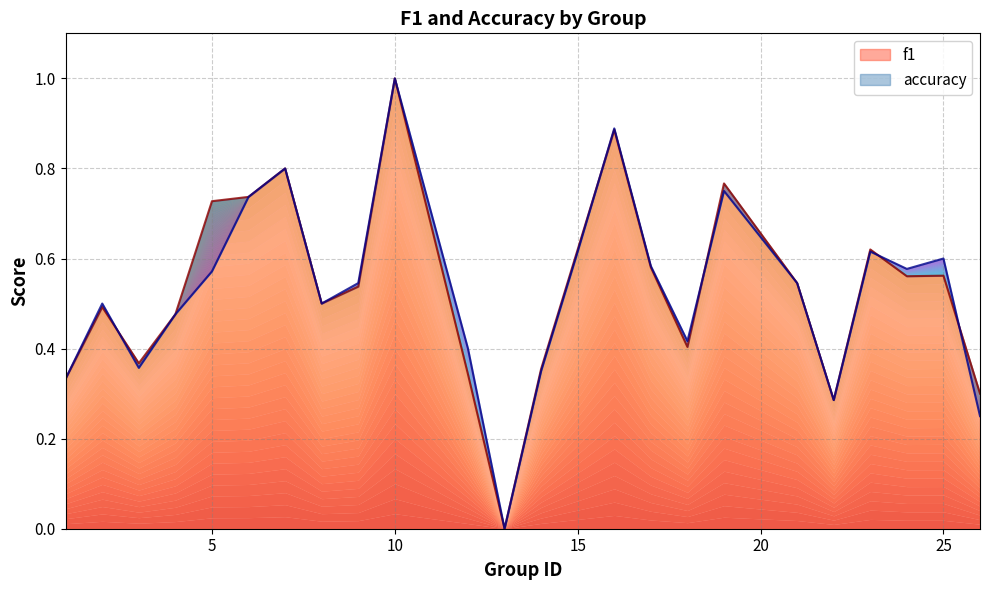

What is the total value across all series at 12?

0.7